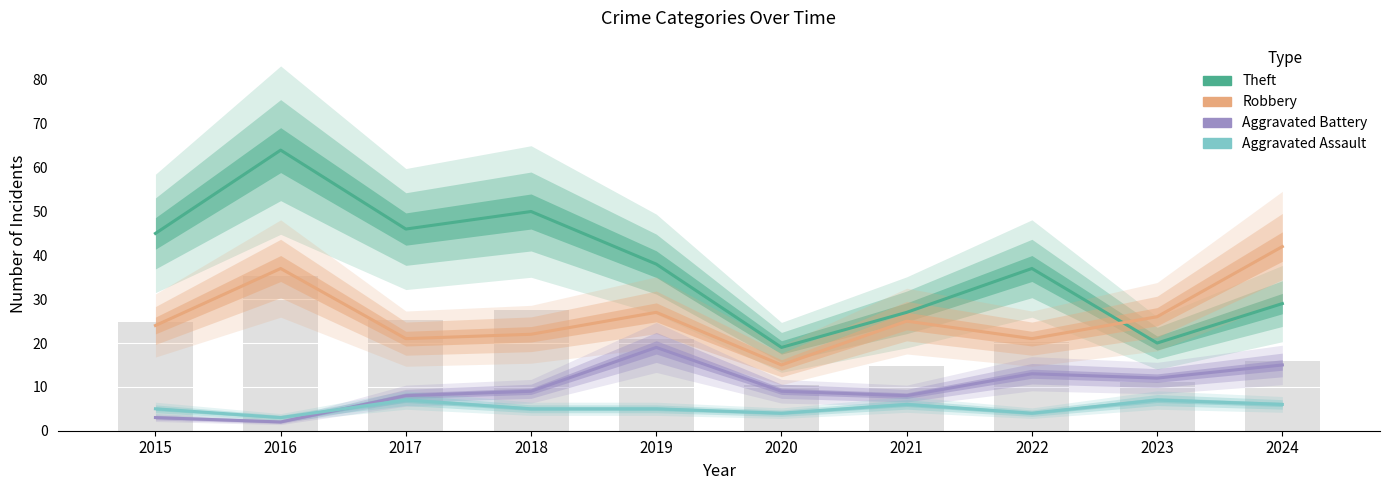

Which has a higher value, 2019 or 2016?

2016